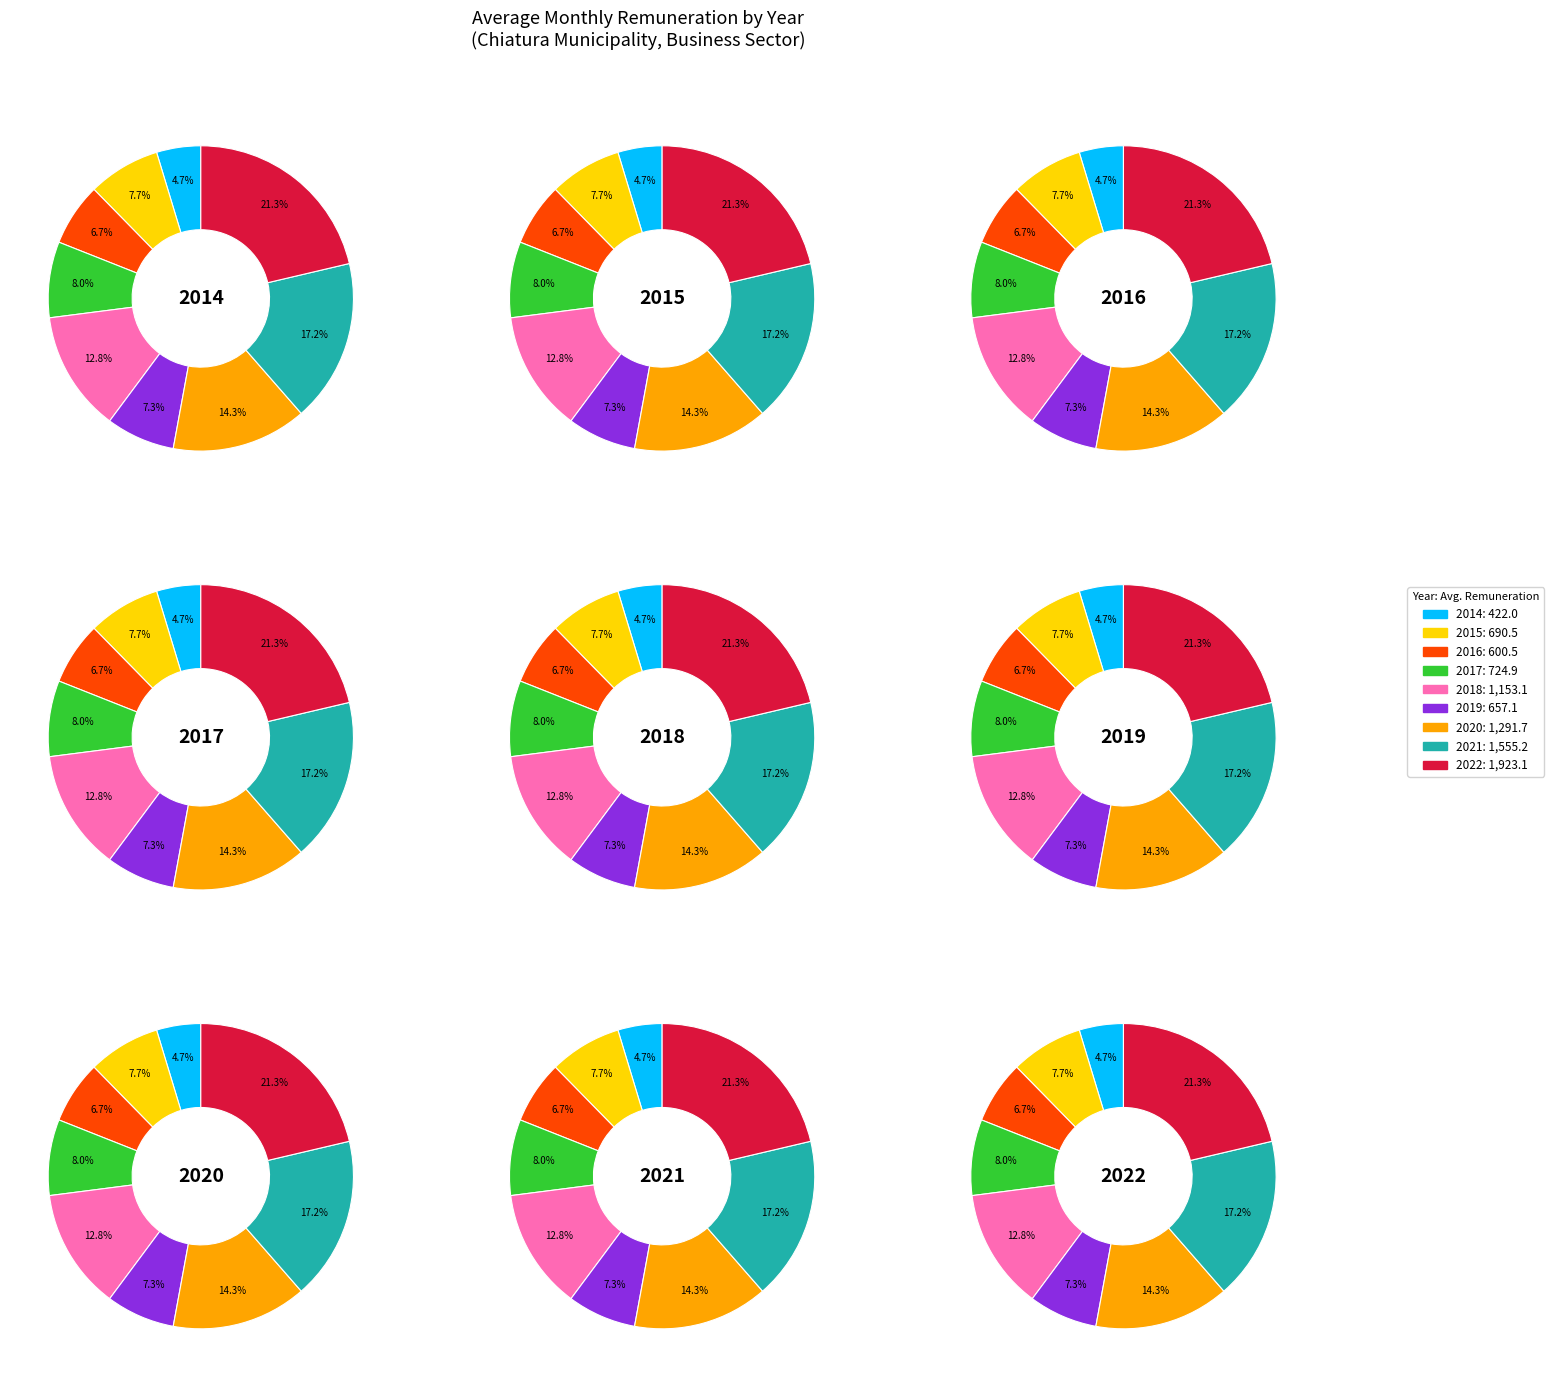

Is there a majority slice in this chart?

No